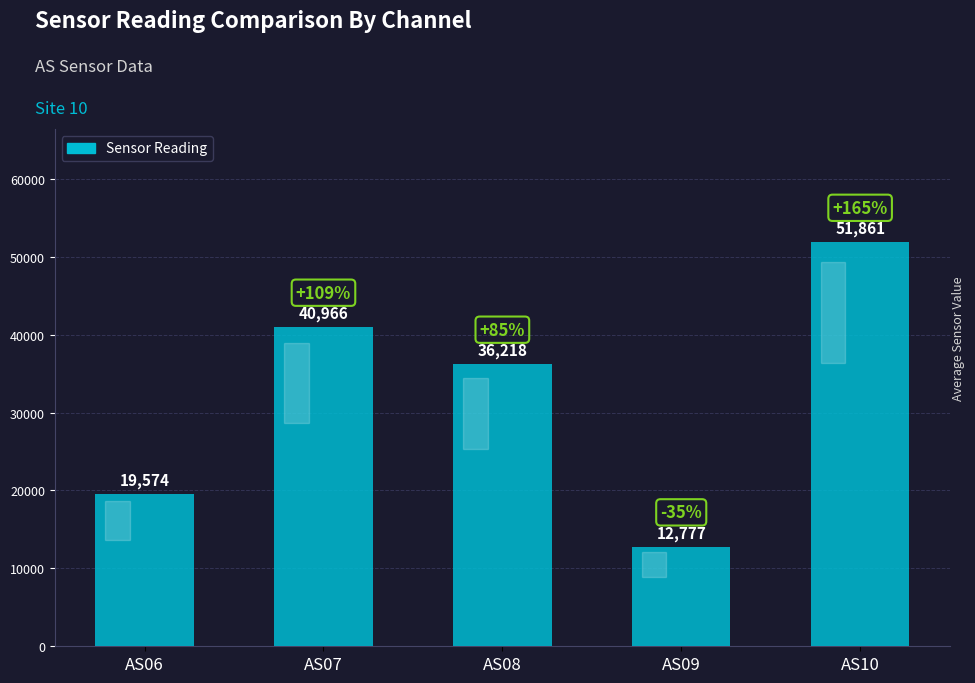

At which label does the data first exceed 36218?

AS07